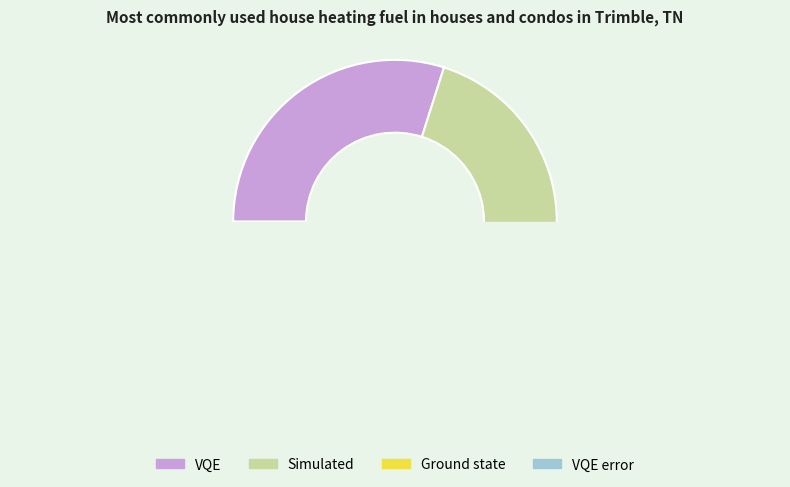

What portion of the pie excludes VQE error?

99.9%